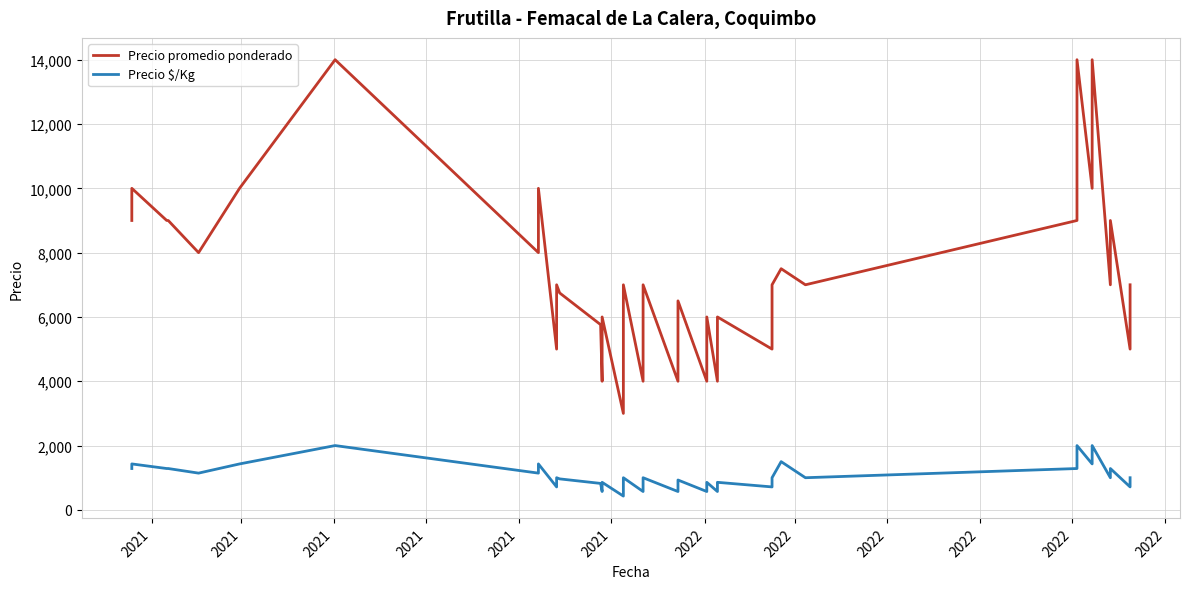

Which category has the highest value in the Precio $/Kg series?

2022